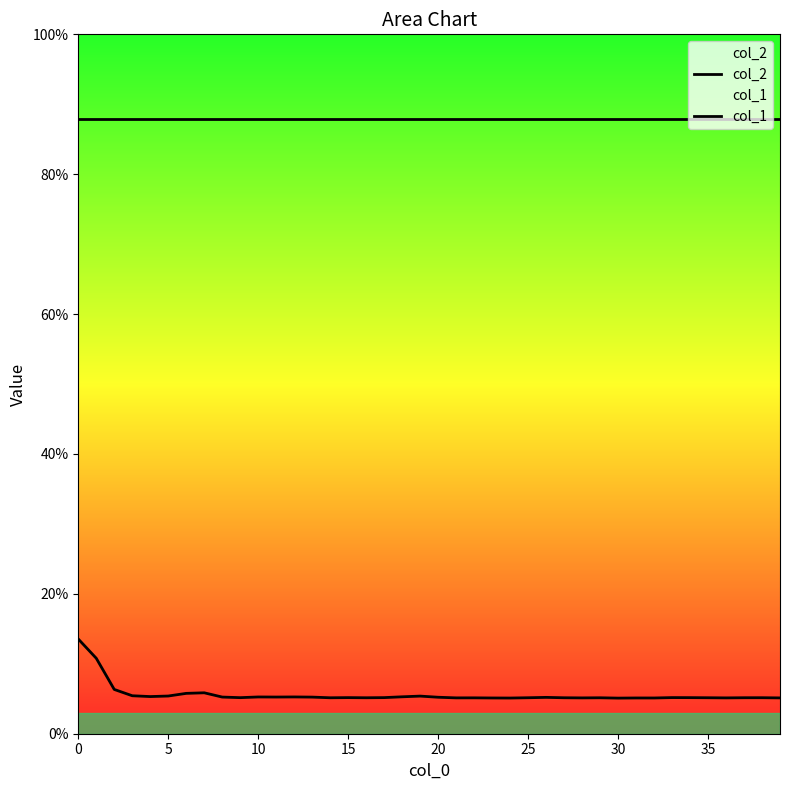

Is it true that col_1 equals 0.1 at 32?

True